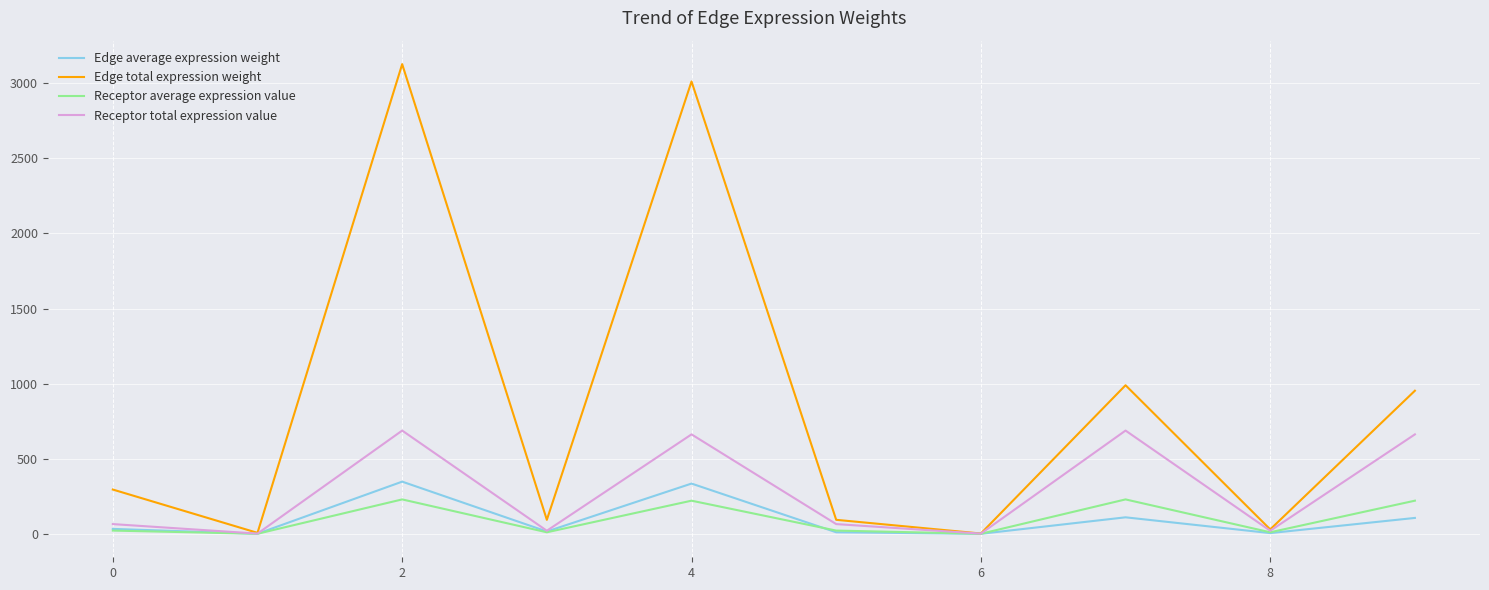

At how many categories does at least one series exceed 815?

4